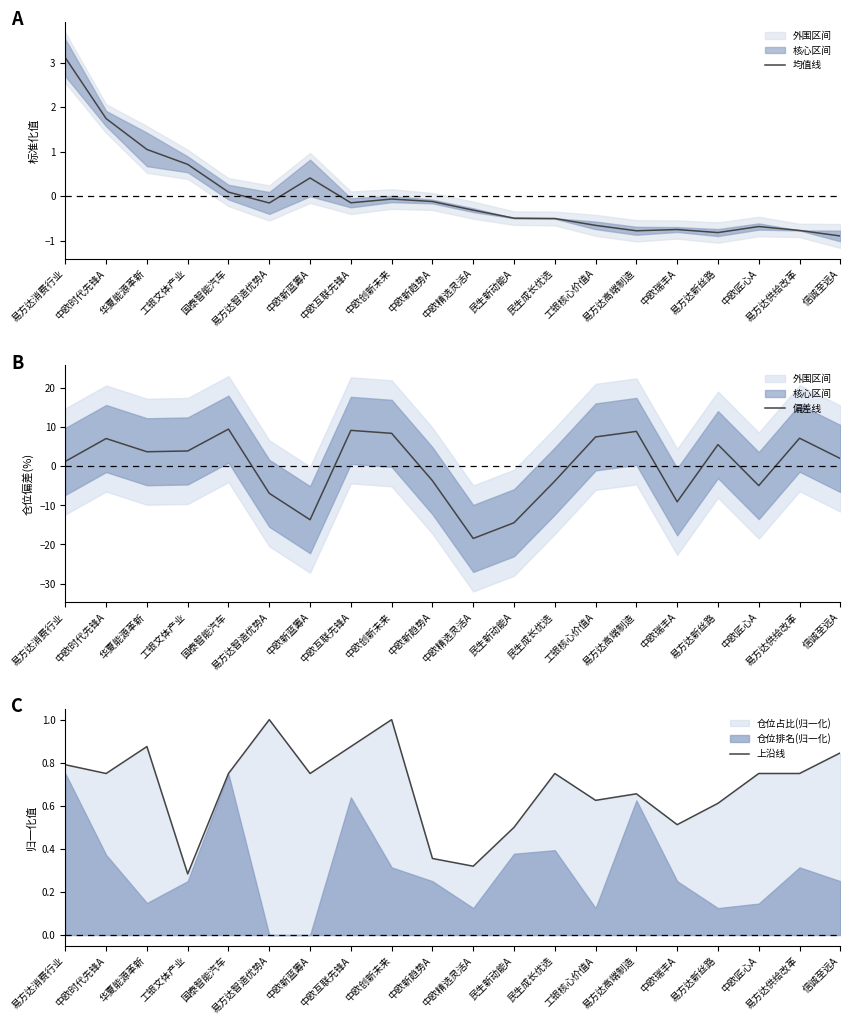

Which category has the highest value across all series?

国泰智能汽车